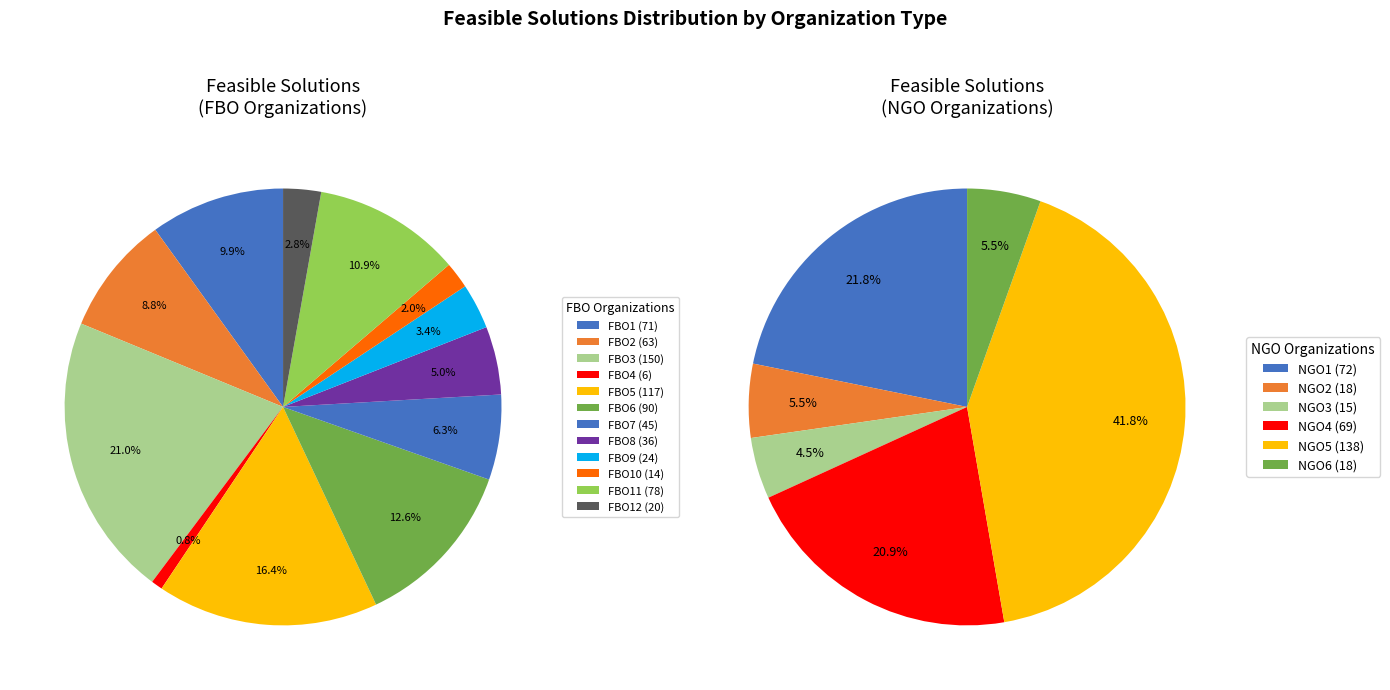

True or false: FBO4 accounts for 12% of the total.

False